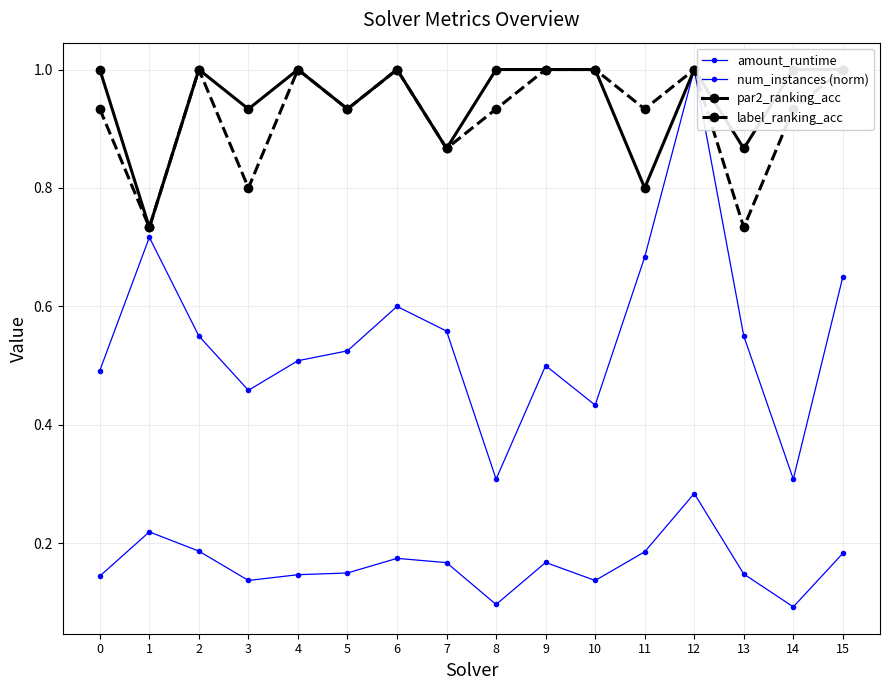

What is the sum of the label_ranking_acc values at 8 and 11?

1.9